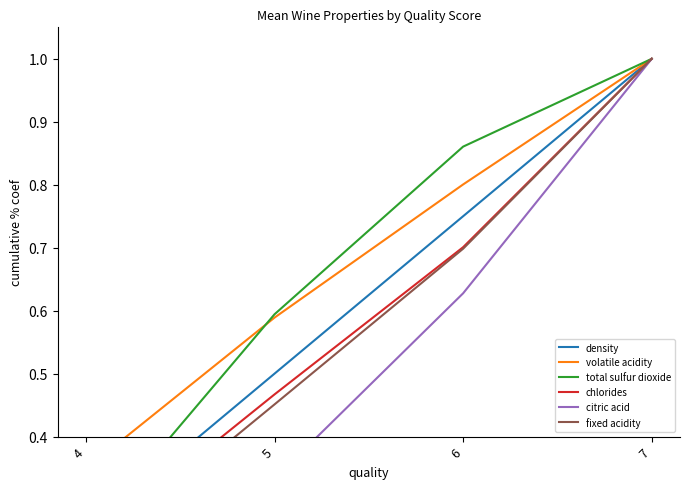

What is the average value of the fixed acidity series?

0.6